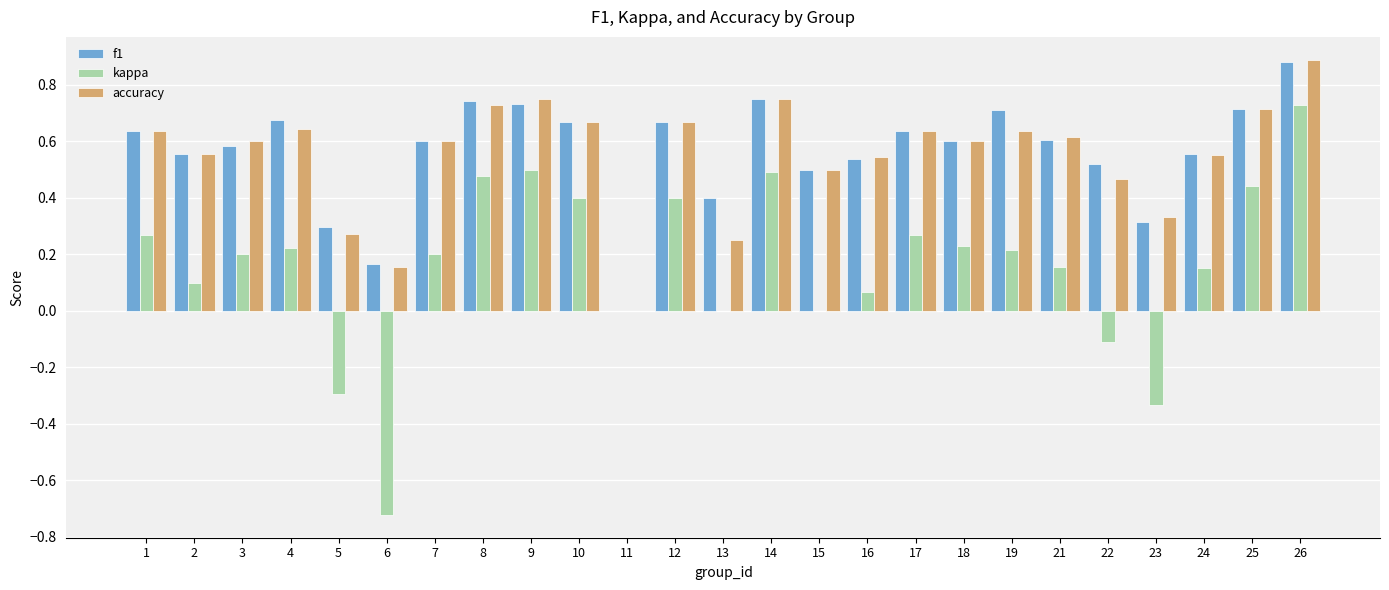

True or false: f1 has a value of 0.6 at 21.

True